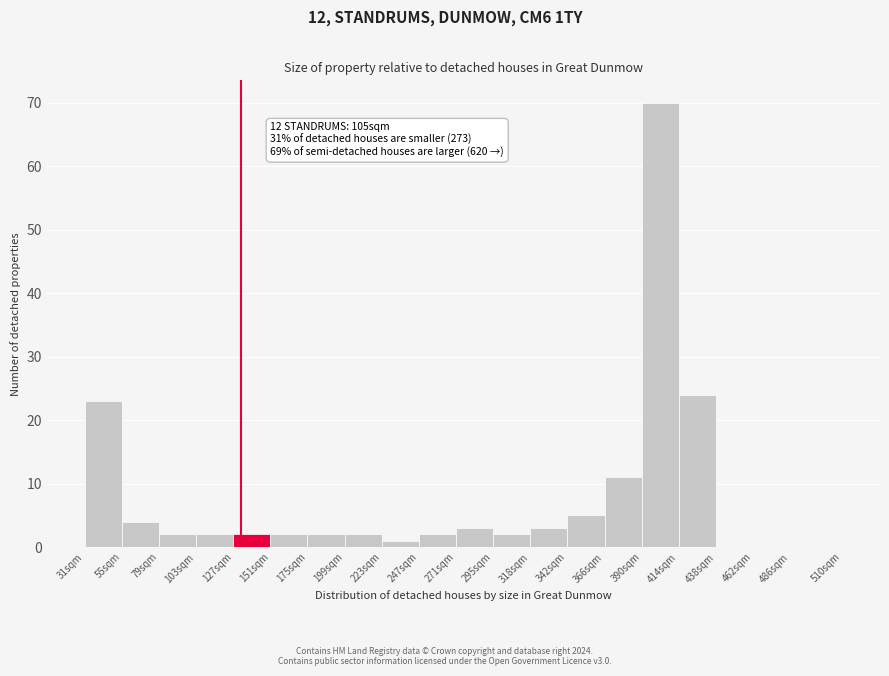

Reading left to right, transcribe all the data shown in this chart.

31sqm=23	55sqm=4	79sqm=2	103sqm=2	127sqm=2	151sqm=2	175sqm=2	199sqm=2	223sqm=1	247sqm=2	271sqm=3	295sqm=2	318sqm=3	342sqm=5	366sqm=11	390sqm=70	414sqm=24	438sqm=0	462sqm=0	486sqm=0